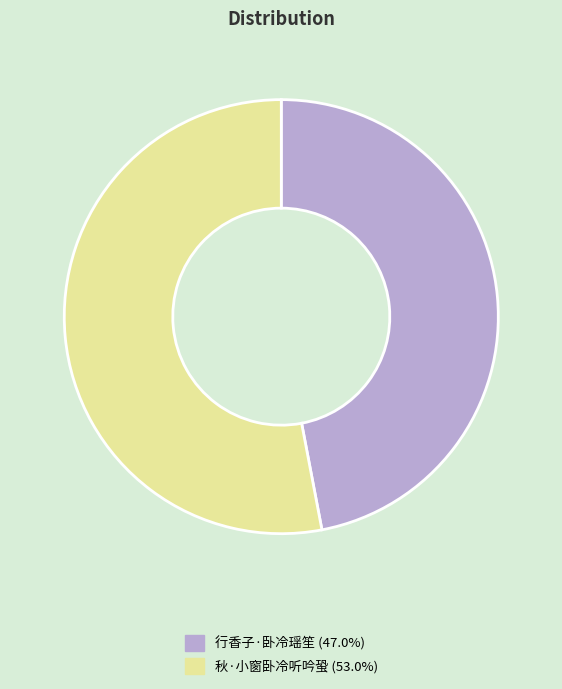

Is there a majority slice in this chart?

Yes